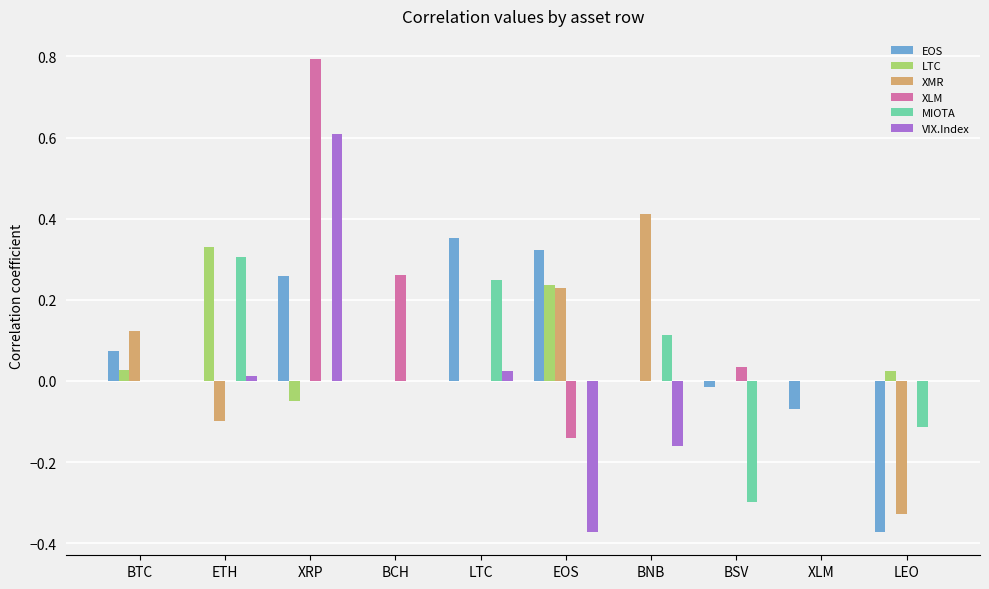

Which label corresponds to the largest value in the chart?

XRP